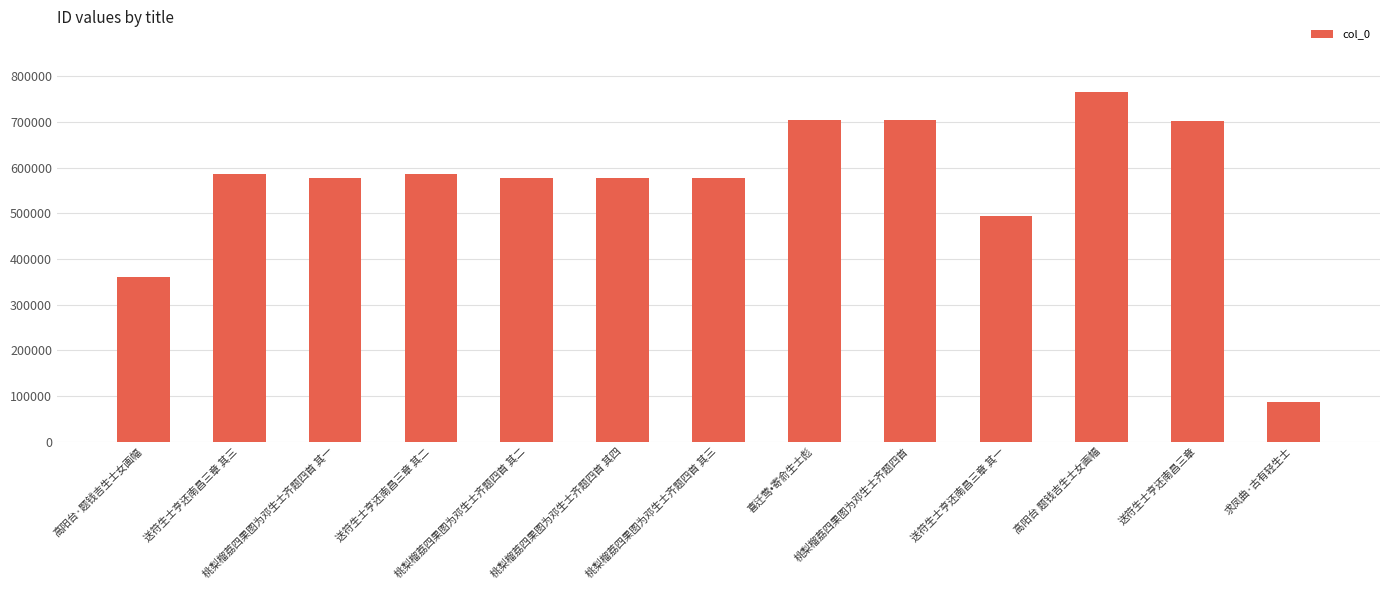

What is the maximum value shown in the chart?

765647